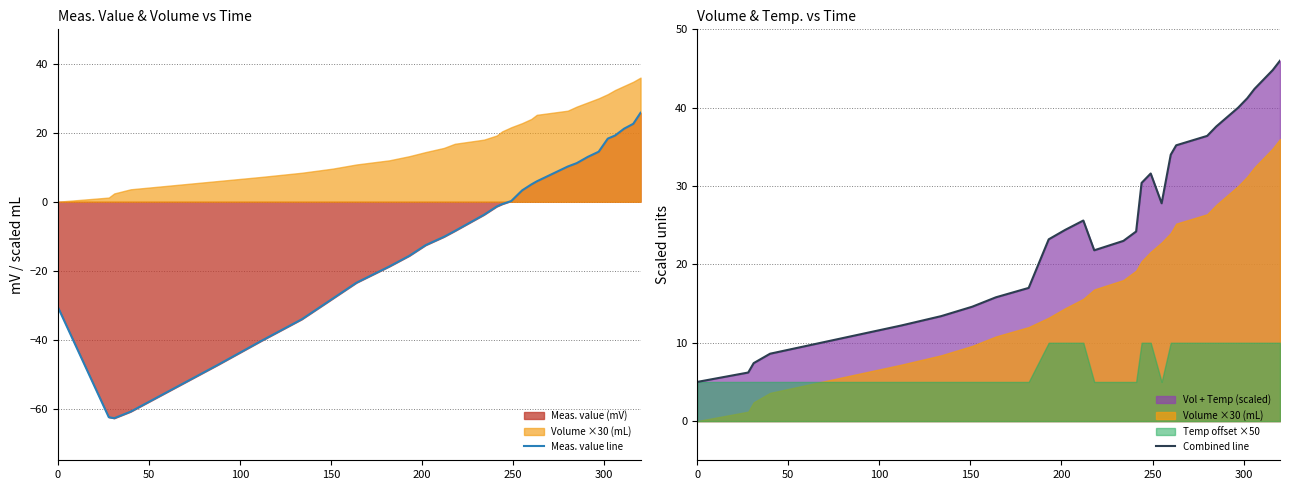

Which series changed the most between 350 and 24?

Meas. value line